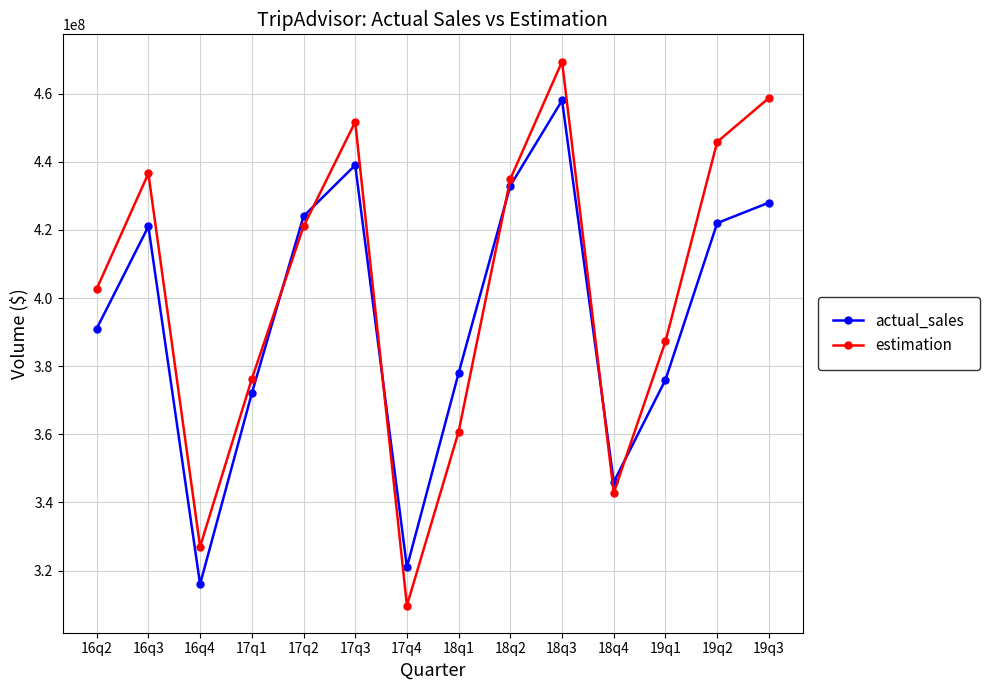

How many times do actual_sales and estimation cross each other?

6